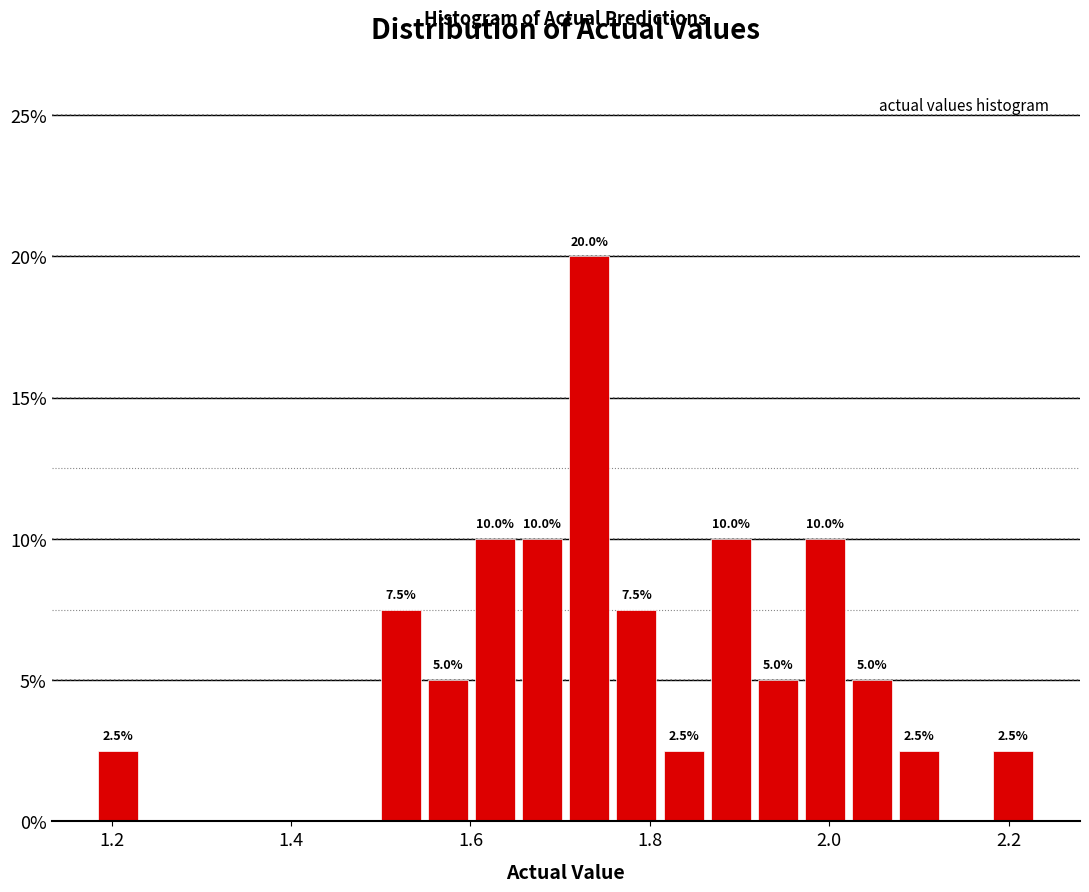

Read against the x-axis, roughly where is the centre of the tallest bar?

1.74